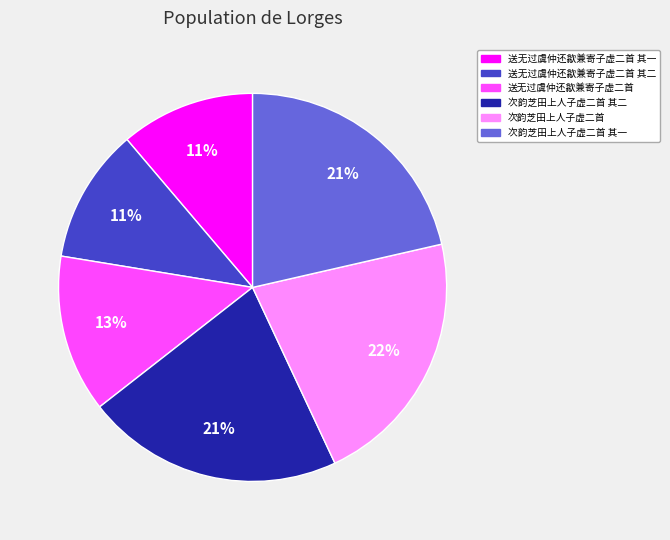

Approximately how many times larger is the value at 送无过虞仲还歙兼寄子虚二首 其二 compared to 送无过虞仲还歙兼寄子虚二首 其一?

1.0